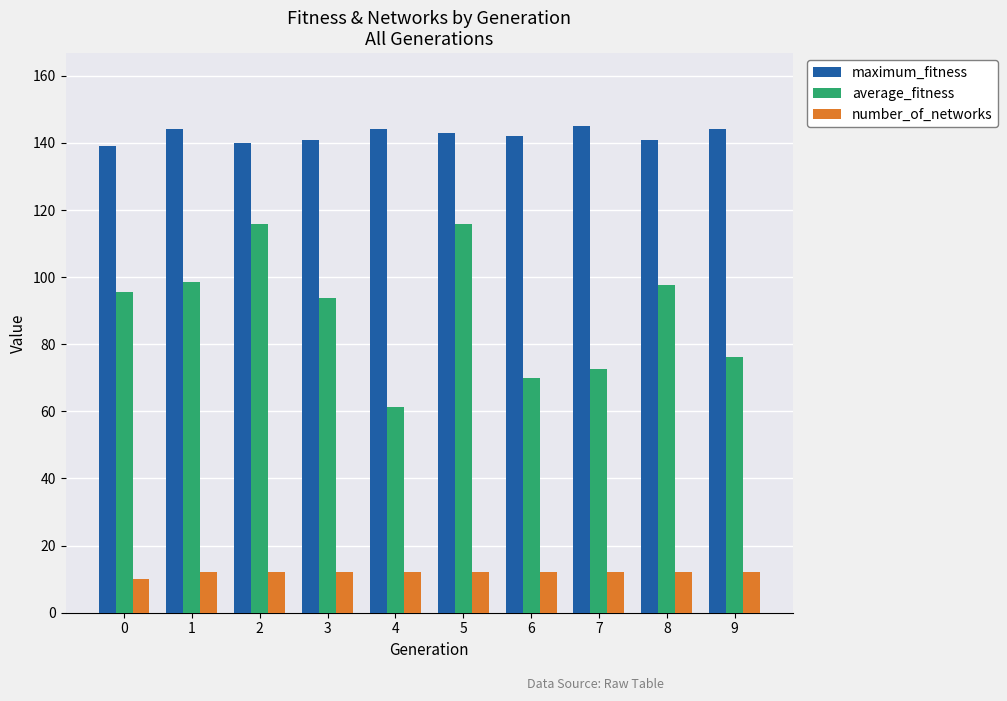

True or false: average_fitness has a value of 39.3 at 3.

False